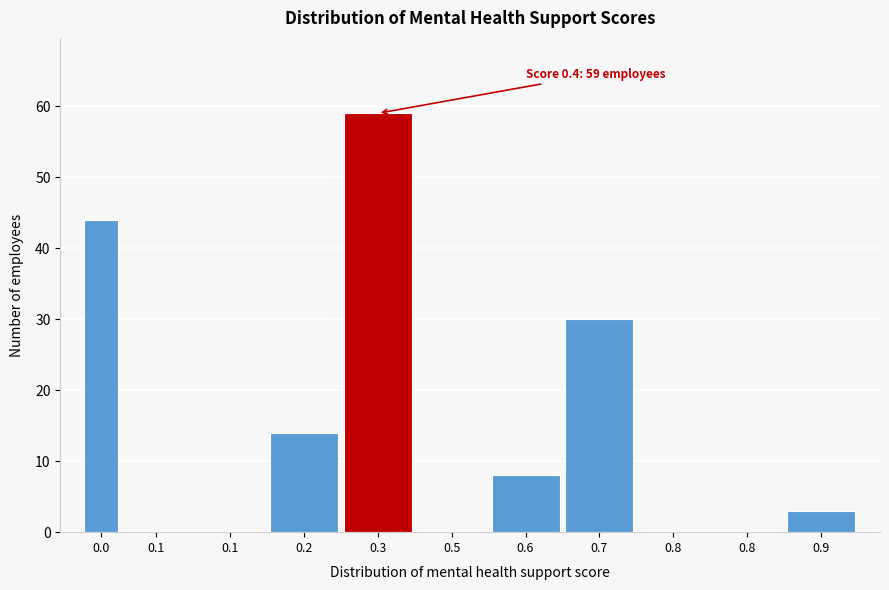

How many data points does each series have?

11